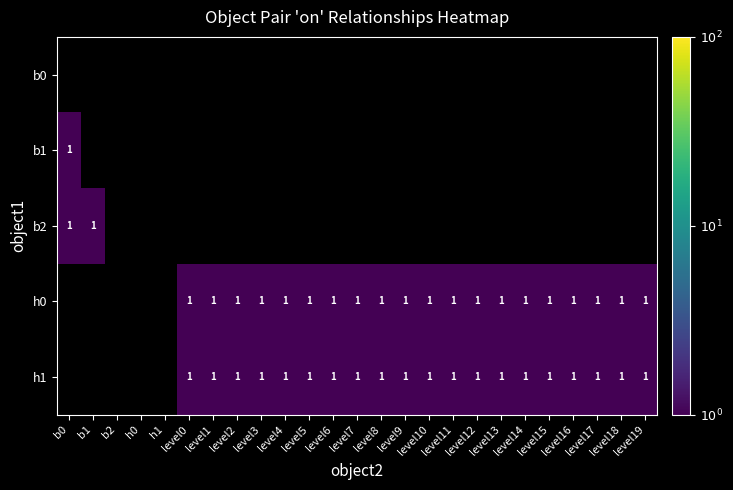

True or false: h1 has a value of 1 at level4.

True